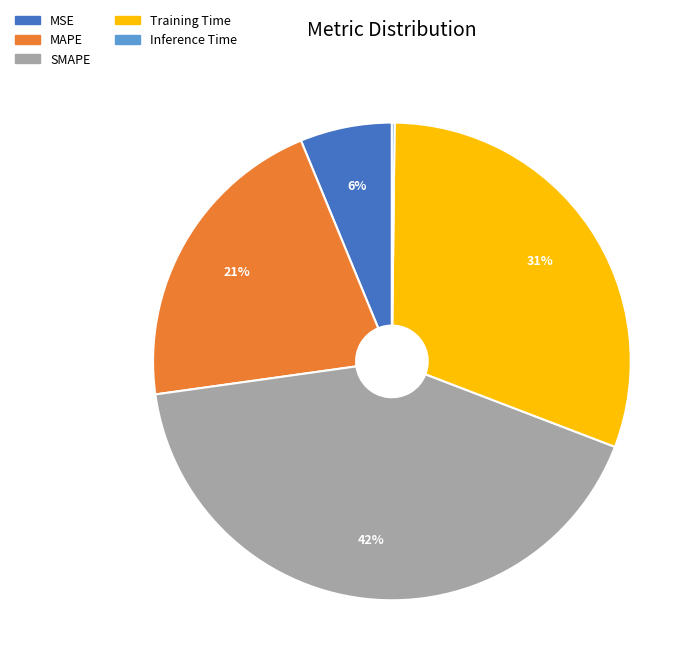

Is the sum of Training Time and MAPE greater than half?

Yes